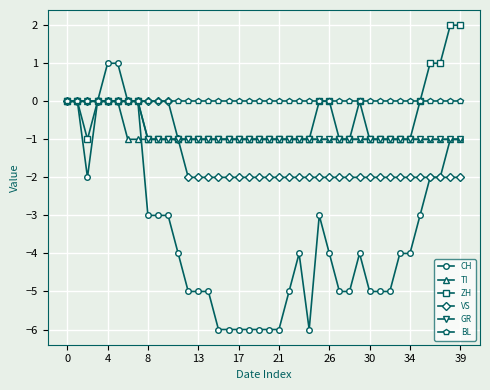

Which series has the largest range (max minus min)?

CH